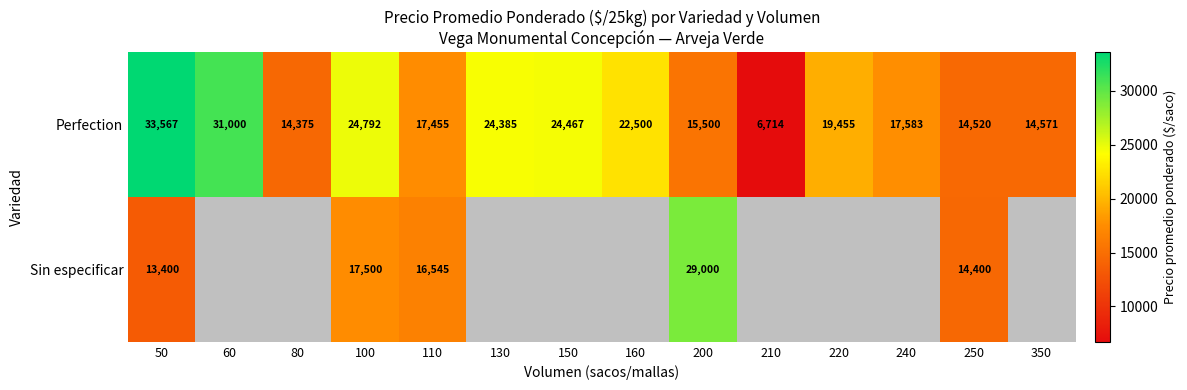

How many data points in Perfection are less than 19455?

7